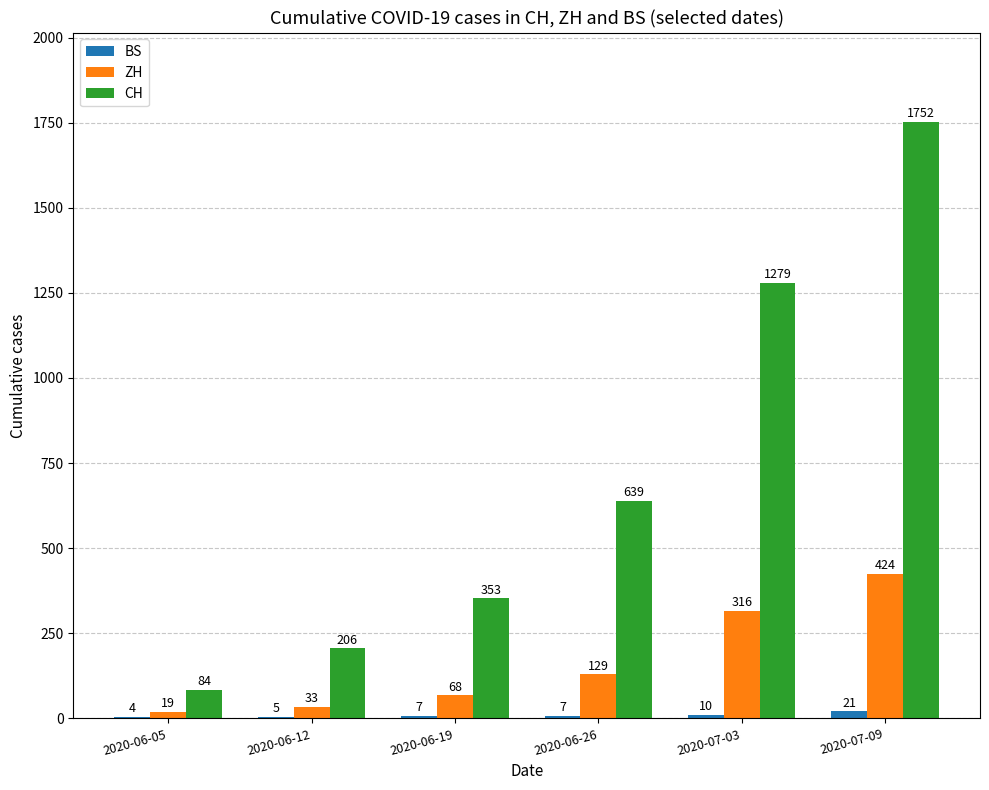

Which series has the widest spread of values?

CH